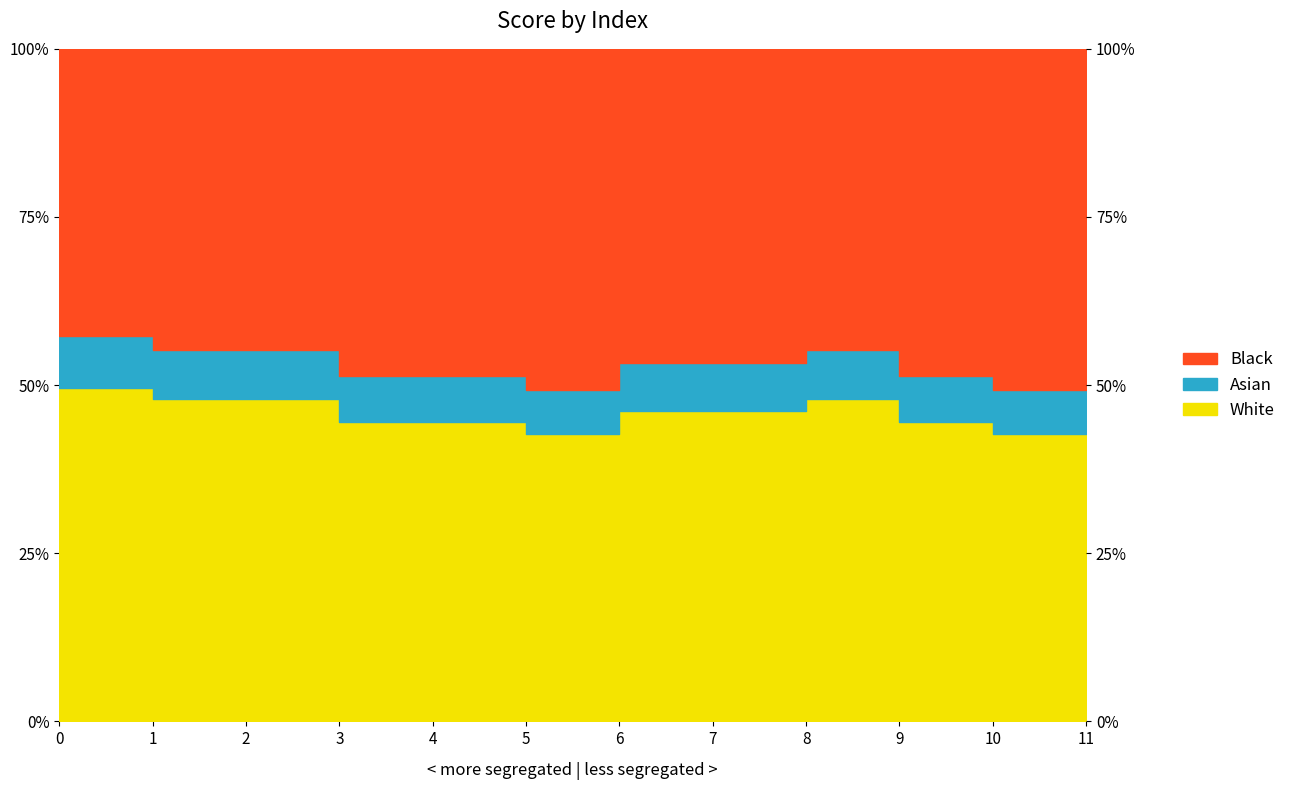

What is the difference between the maximum and minimum values?

0.1